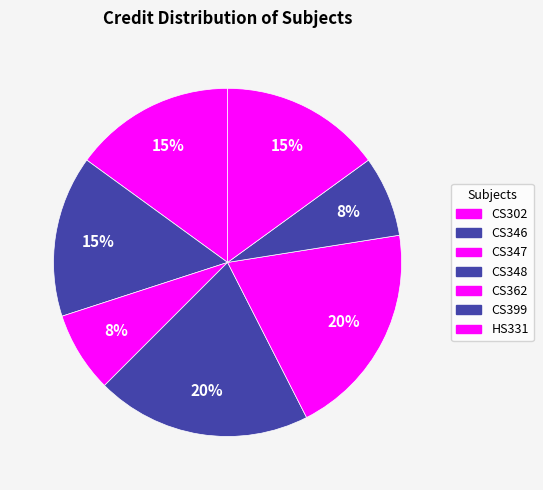

How many segments does this pie chart have?

7